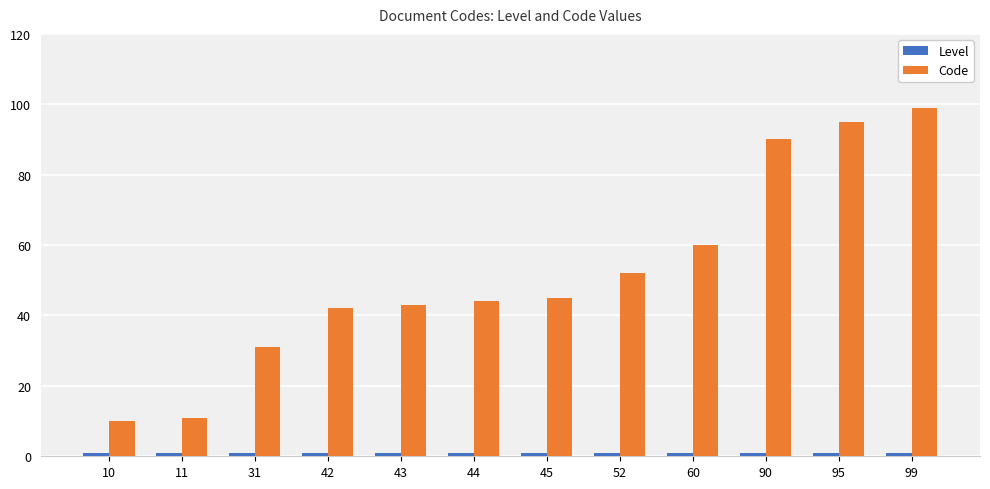

Which series changed the most between 10 and 90?

Code